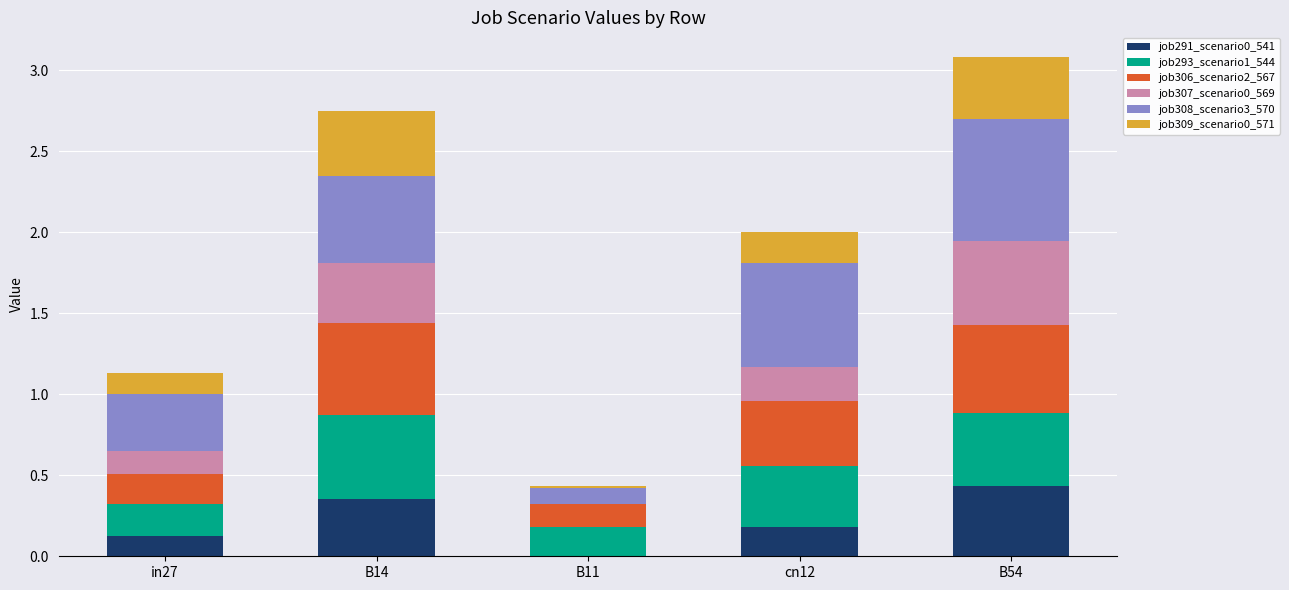

Which series has the largest total across all categories?

job308_scenario3_570